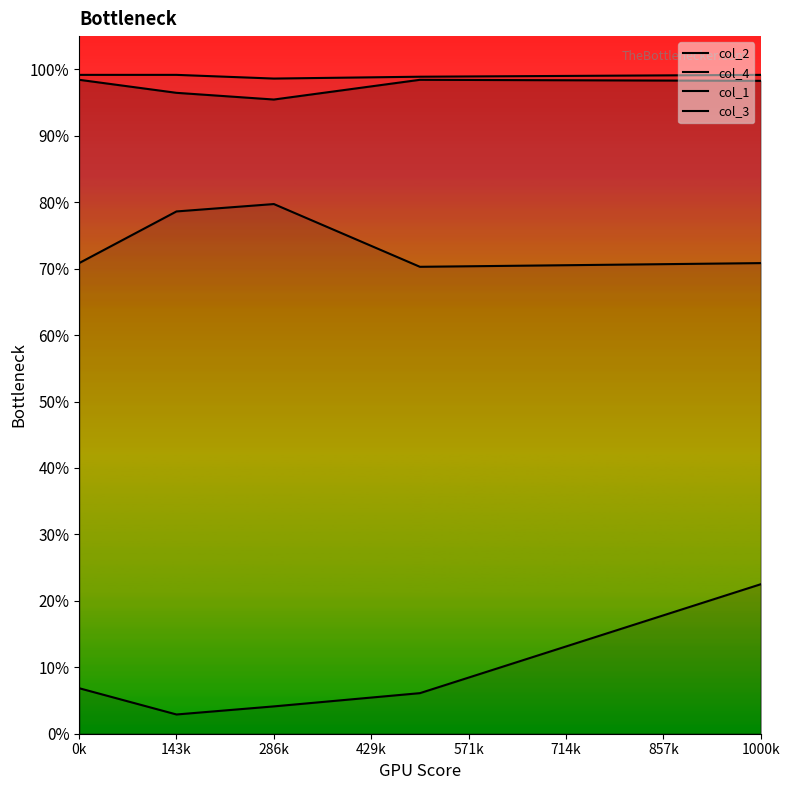

Read the col_4 value at 0k.

0.1